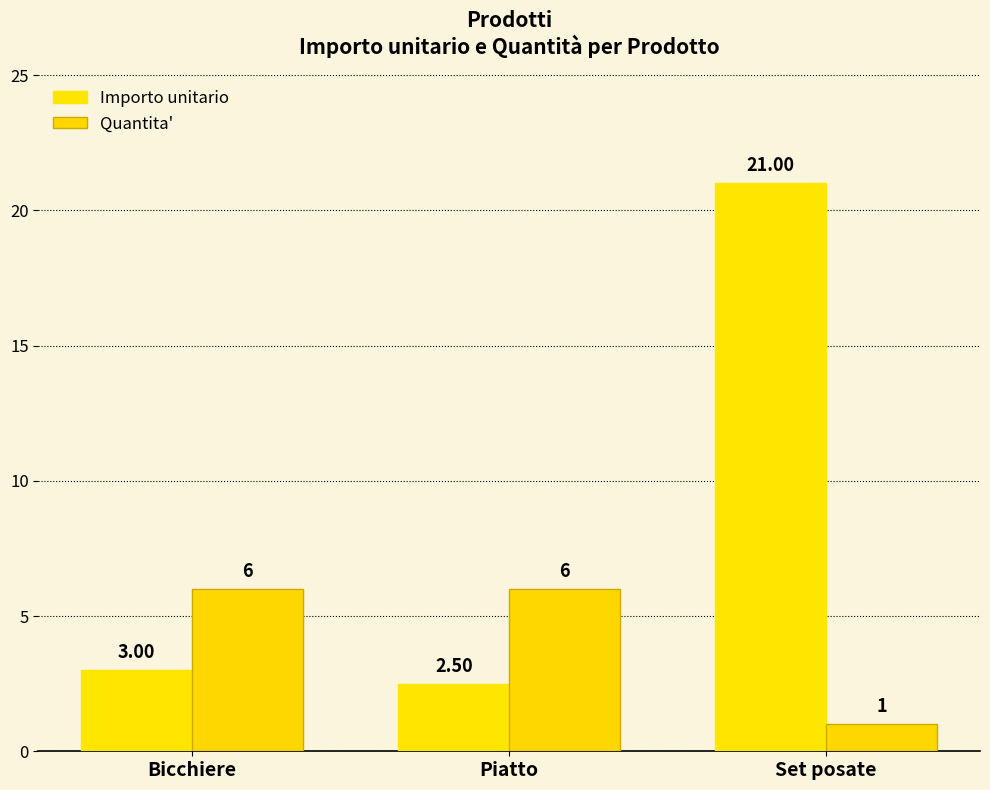

Reading left to right, list all the values displayed in this chart.

Importo unitario: Bicchiere=3.0	Piatto=2.5	Set posate=21.0
Quantita': Bicchiere=6.0	Piatto=6.0	Set posate=1.0